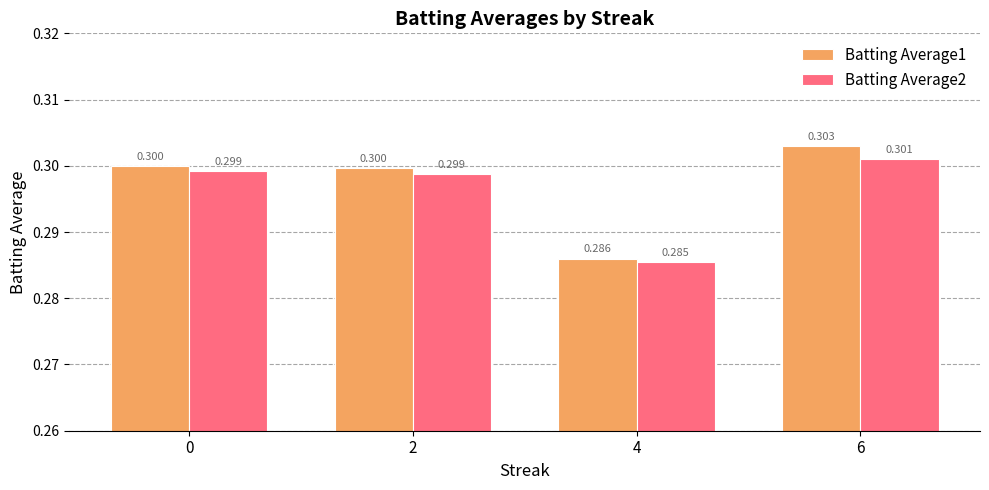

At 4, list the series in order from largest to smallest.

Batting Average1, Batting Average2